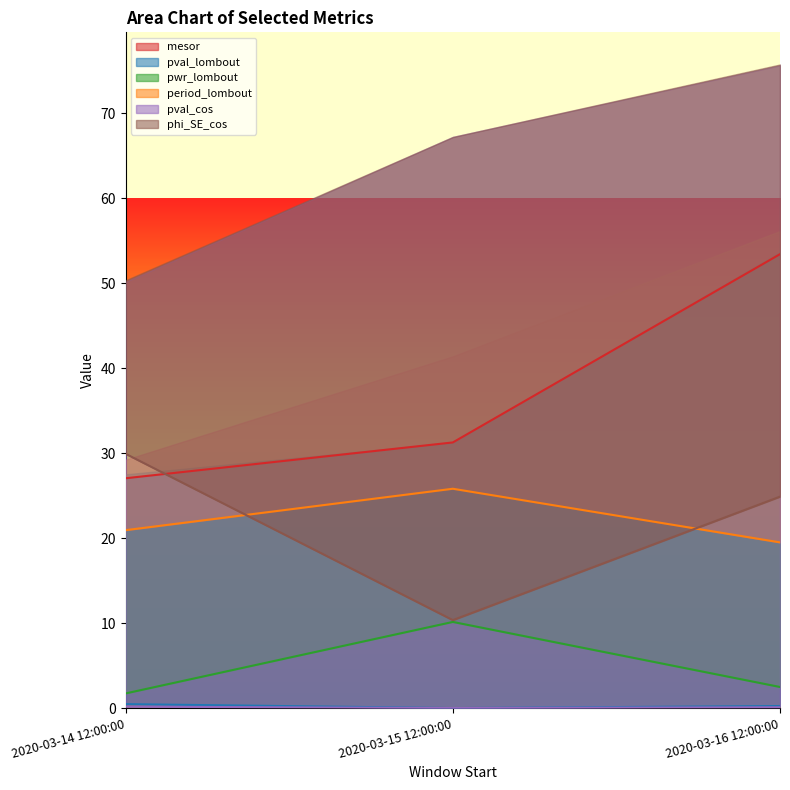

At which category is the sum across all series the highest?

2020-03-16 12:00:00